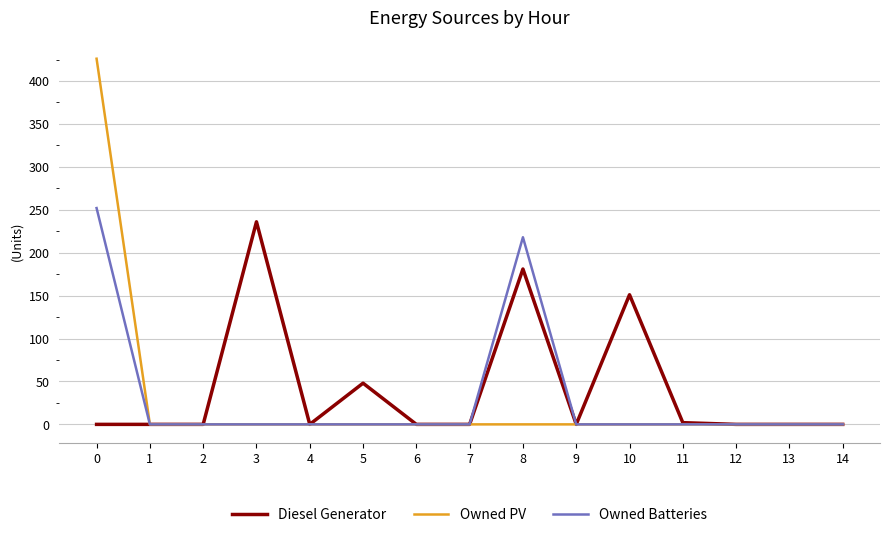

Does the chart display data point markers on the line(s)?

No